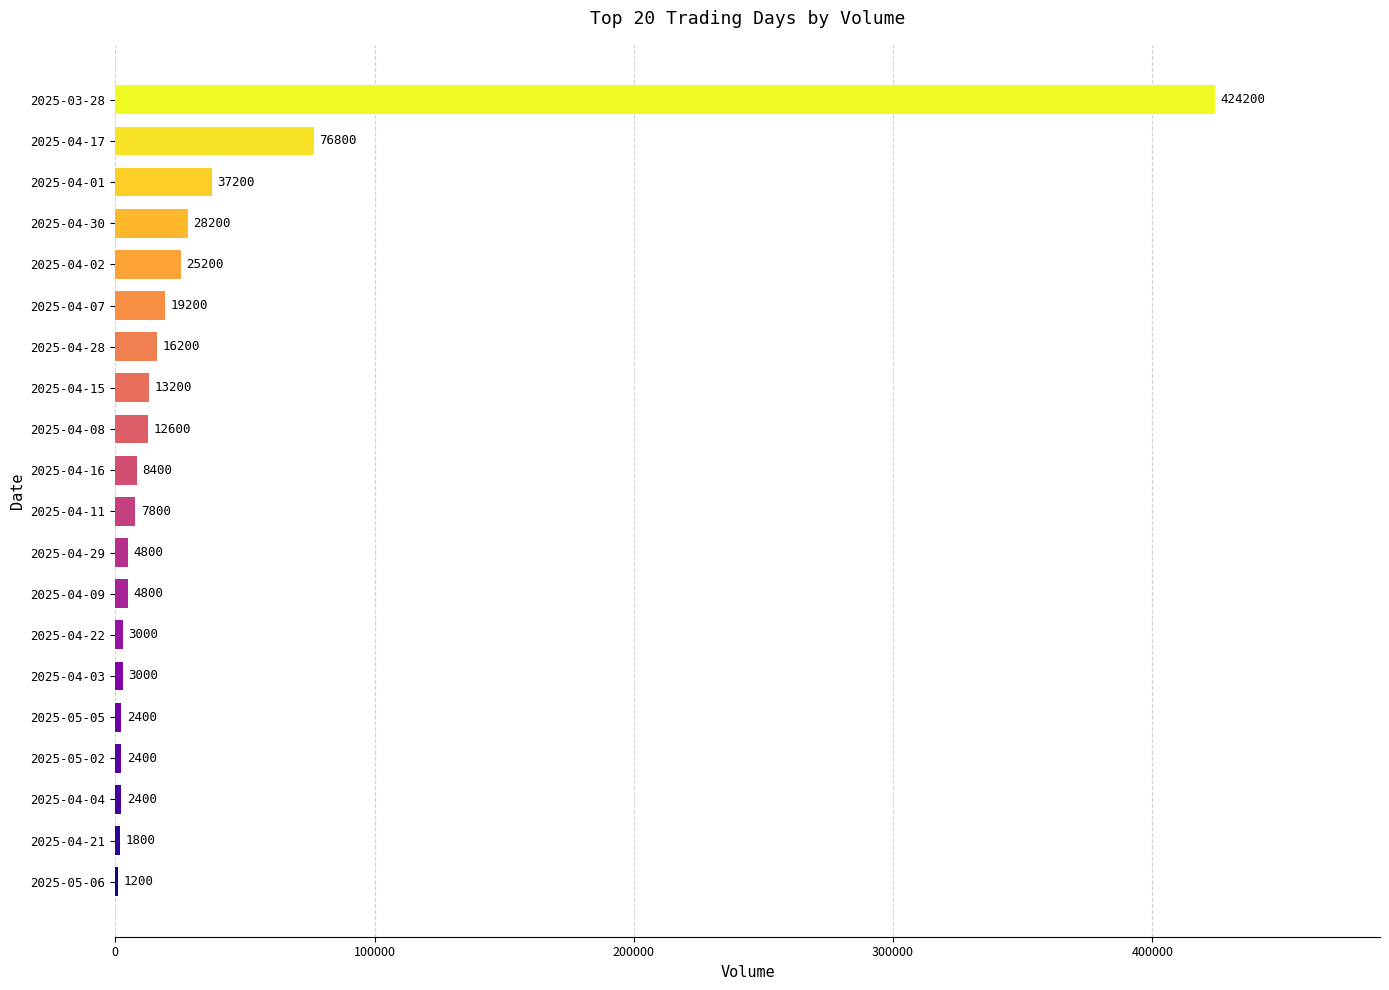

Reading bottom to top, transcribe all the data shown in this chart.

2025-05-06=1200	2025-04-21=1800	2025-04-04=2400	2025-05-02=2400	2025-05-05=2400	2025-04-03=3000	2025-04-22=3000	2025-04-09=4800	2025-04-29=4800	2025-04-11=7800	2025-04-16=8400	2025-04-08=12600	2025-04-15=13200	2025-04-28=16200	2025-04-07=19200	2025-04-02=25200	2025-04-30=28200	2025-04-01=37200	2025-04-17=76800	2025-03-28=424200